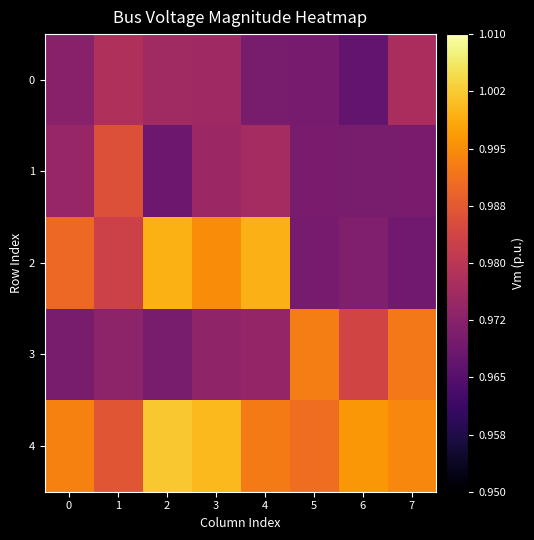

Reading left to right, extract all data points from this chart.

0: 0=1.0	1=1.0	2=1.0	3=1.0	4=1.0	5=1.0	6=1.0	7=1.0
1: 0=1.0	1=1.0	2=1.0	3=1.0	4=1.0	5=1.0	6=1.0	7=1.0
2: 0=1.0	1=1.0	2=1.0	3=1.0	4=1.0	5=1.0	6=1.0	7=1.0
3: 0=1.0	1=1.0	2=1.0	3=1.0	4=1.0	5=1.0	6=1.0	7=1.0
4: 0=1.0	1=1.0	2=1.0	3=1.0	4=1.0	5=1.0	6=1.0	7=1.0